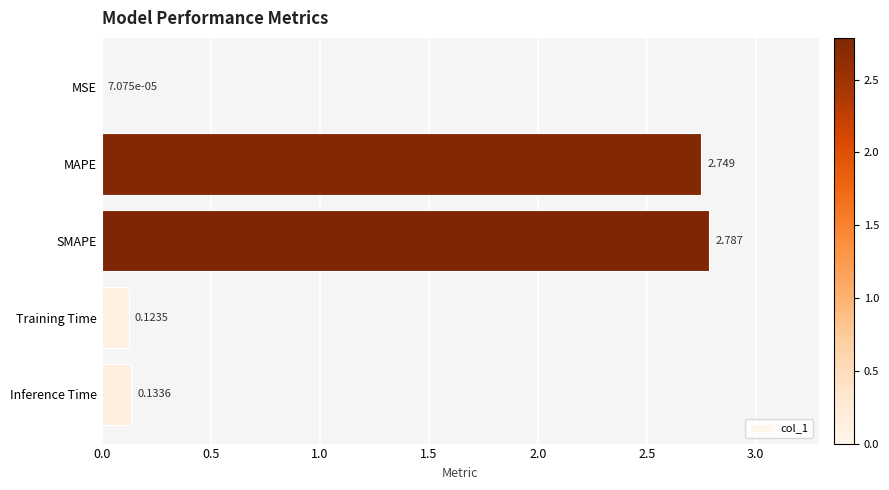

Which category has the highest value across all series?

SMAPE